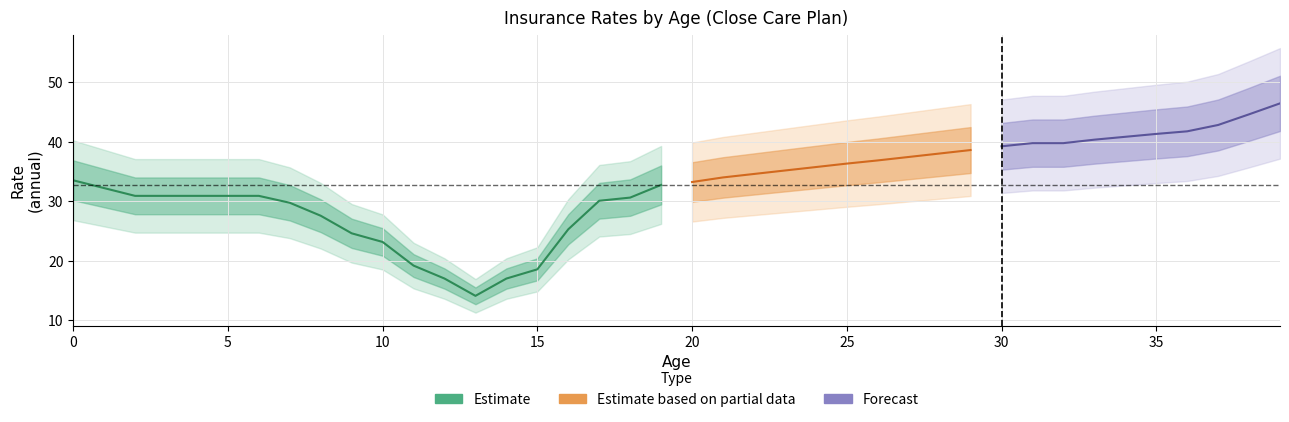

What is the change in value from 14 to 36?

+24.8